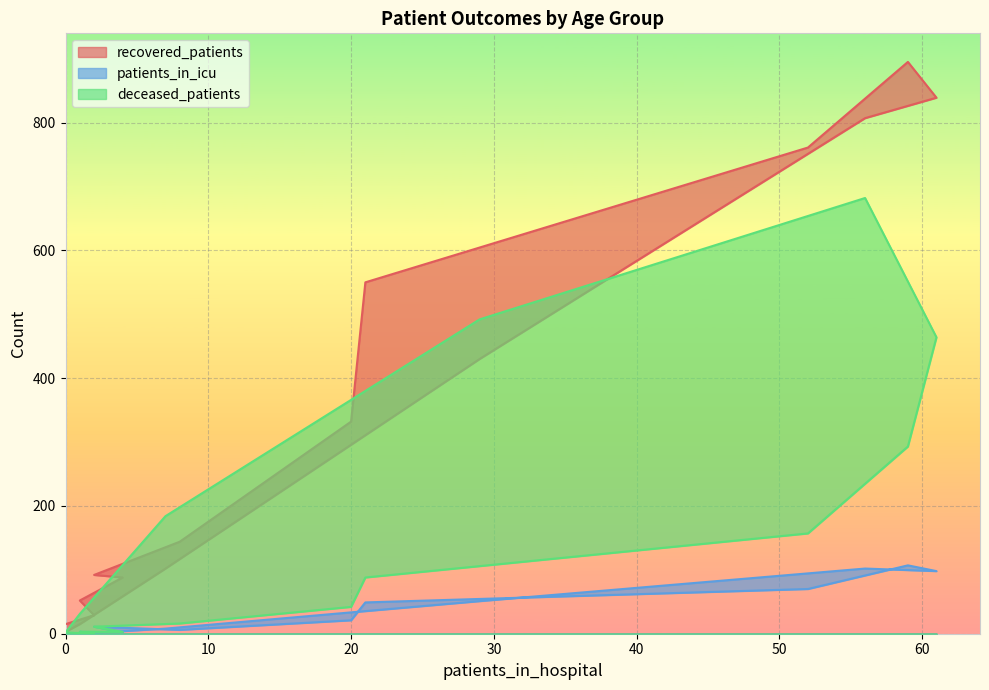

What is the difference between the maximum and minimum values in the recovered_patients series?

892